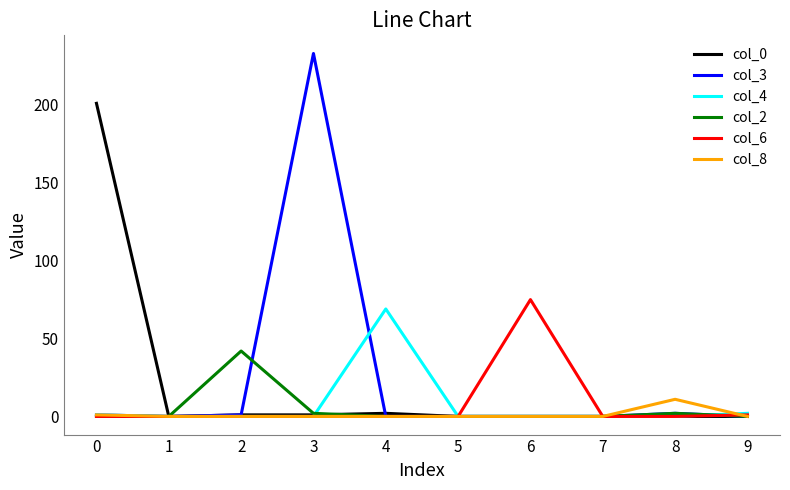

Which series changed the most between 2 and 3?

col_3